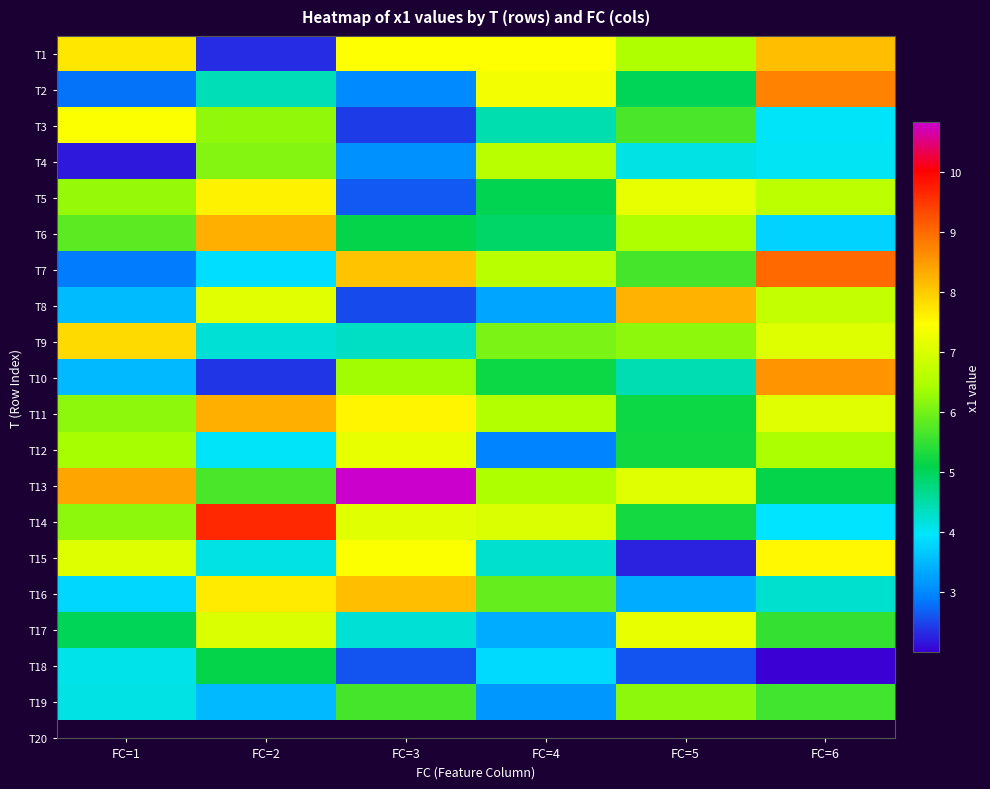

Which has a higher value, FC=4 or FC=2?

FC=4